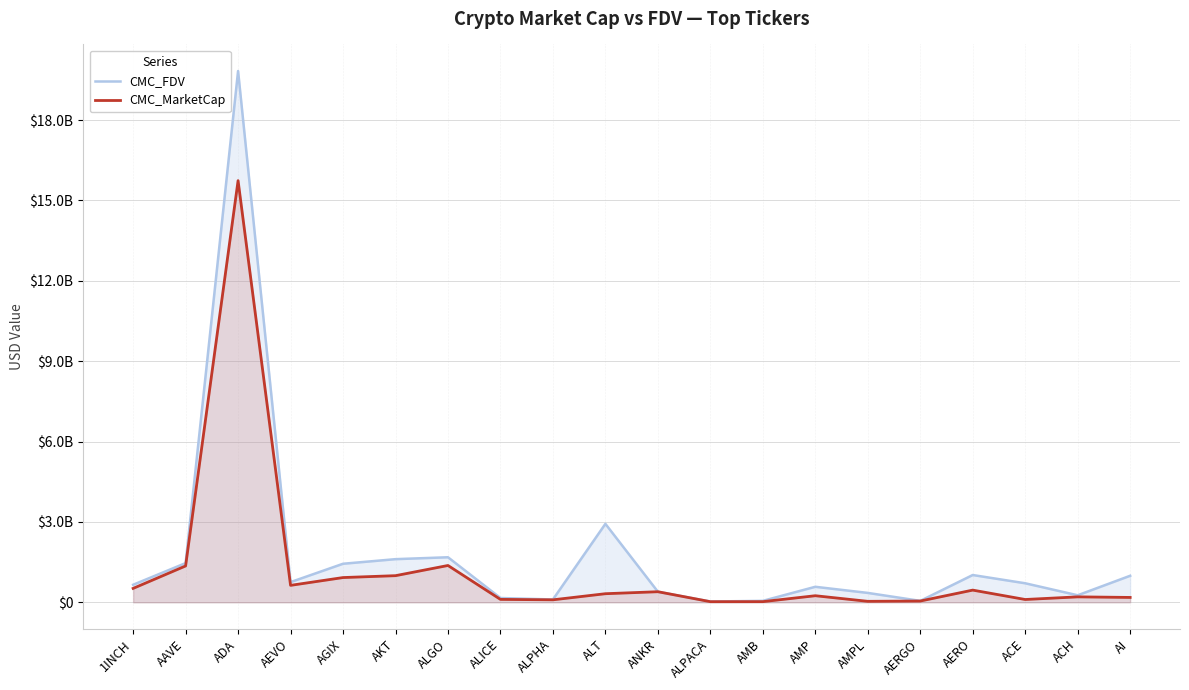

True or false: CMC_FDV and CMC_MarketCap cross at least once.

False